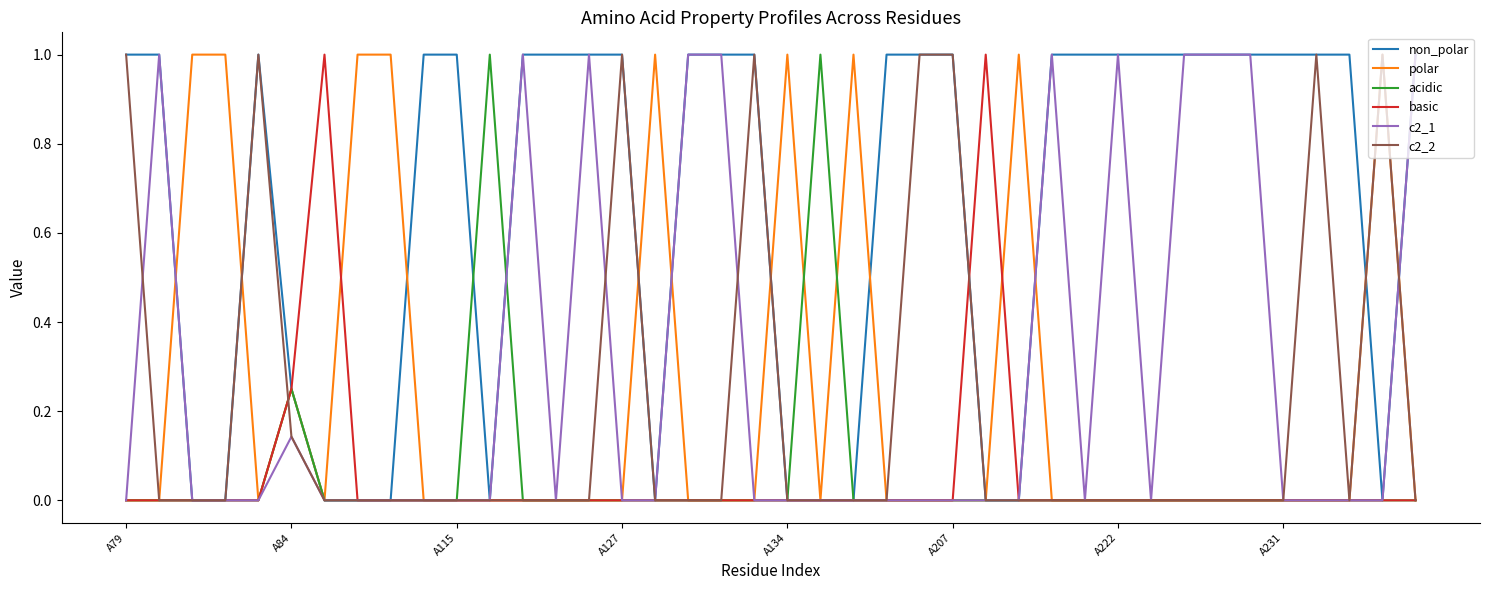

What is the greatest value displayed?

1.0